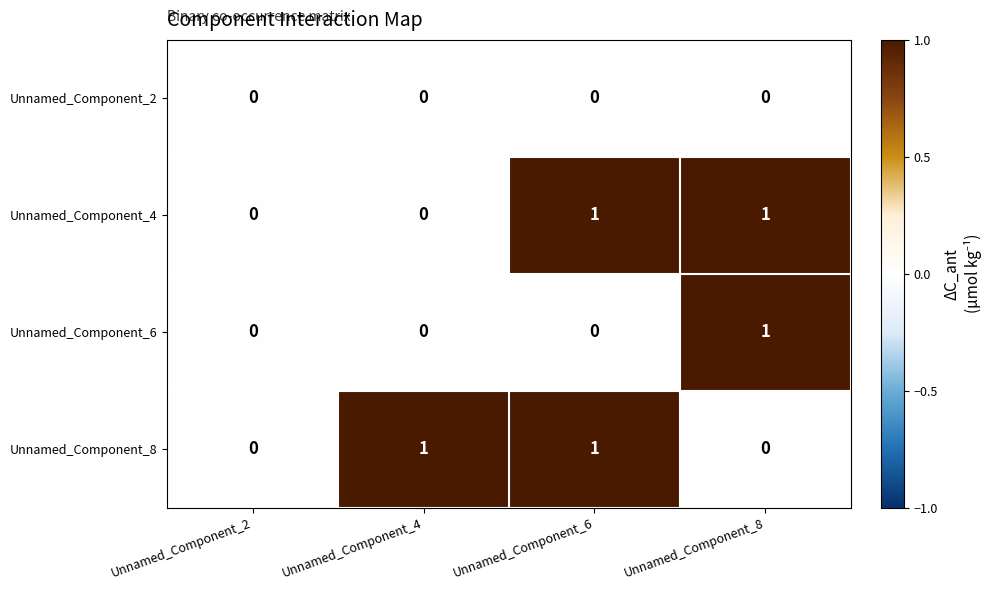

What is the total value across all series at Unnamed_Component_8?

2